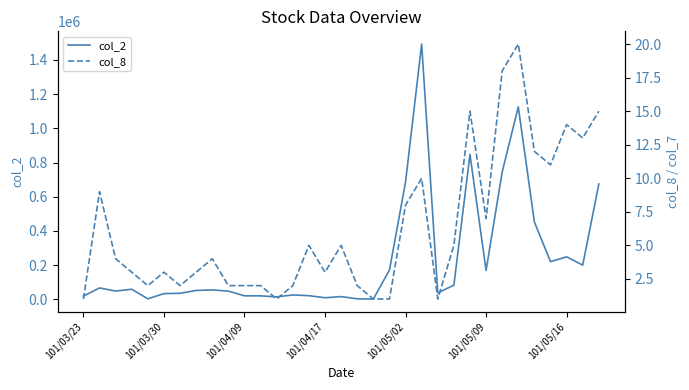

How many data points in col_8 are above 4?

15